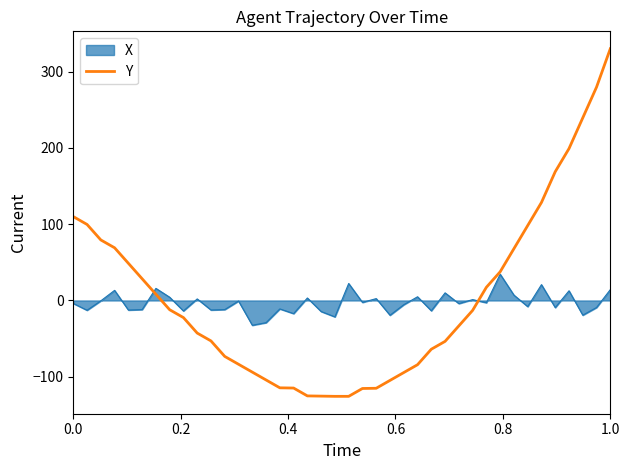

What is the minimum value shown in the chart?

-125.6